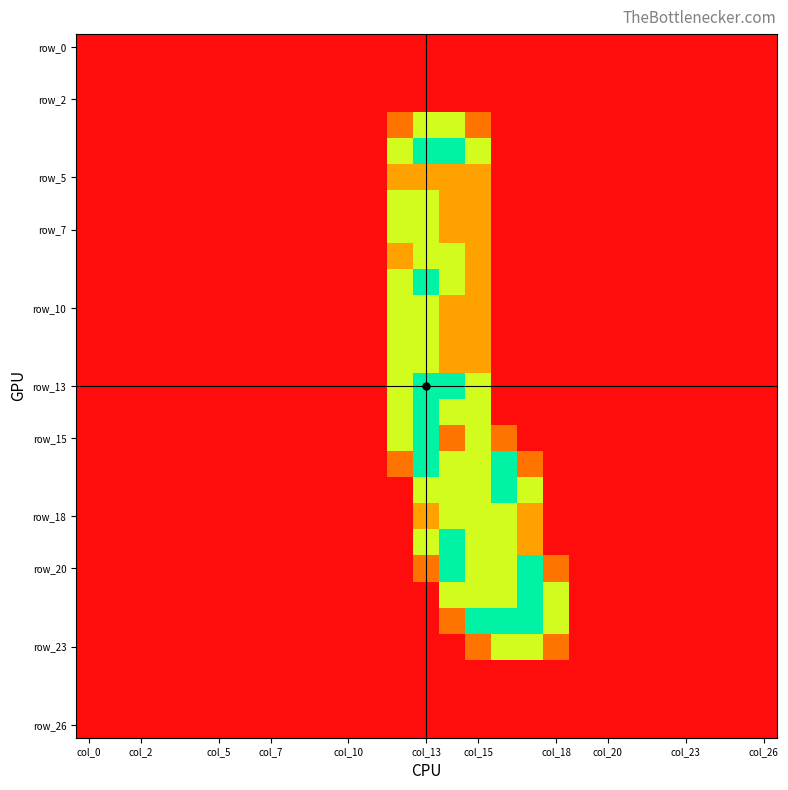

Count the number of categories in the chart.

27